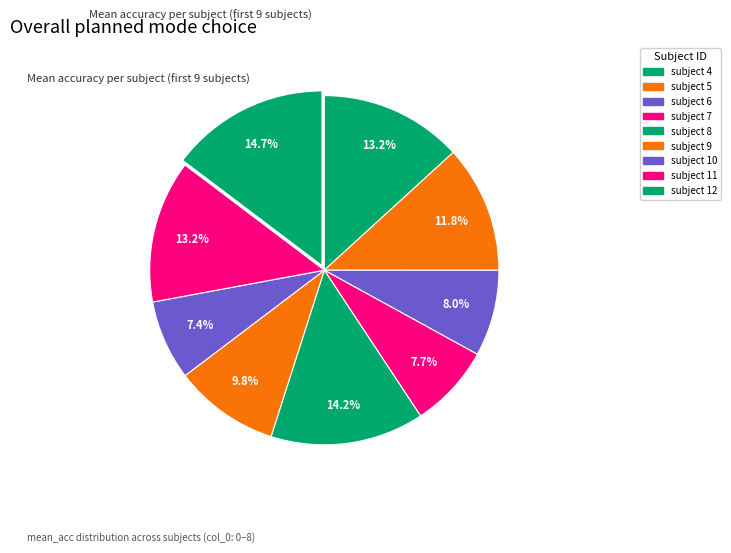

To the nearest percent, what is the average slice percentage?

11%